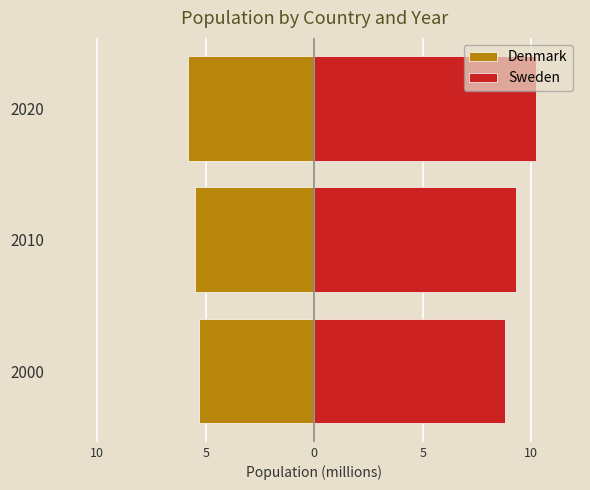

What is the sum of all Denmark values?

-16.6